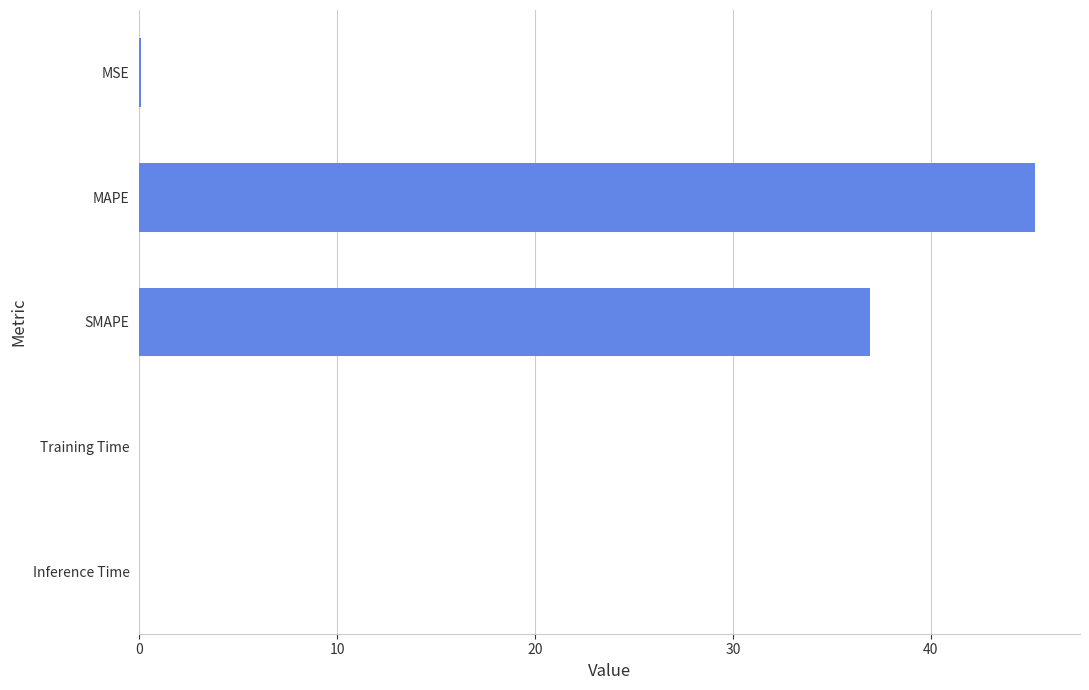

What is the maximum value shown in the chart?

45.3